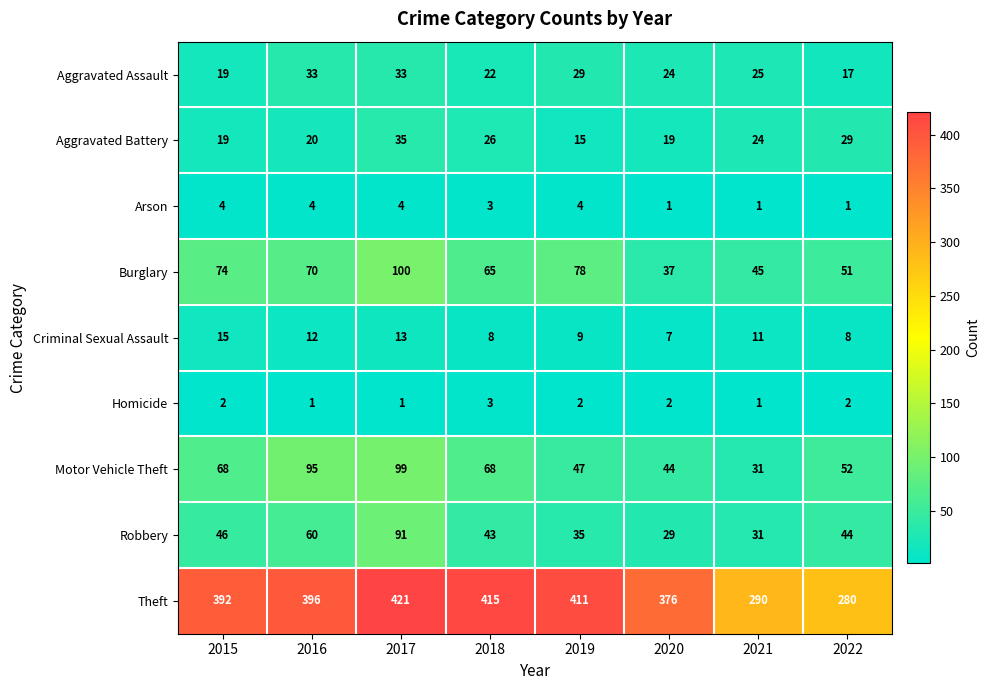

Which series has the widest spread of values?

Theft